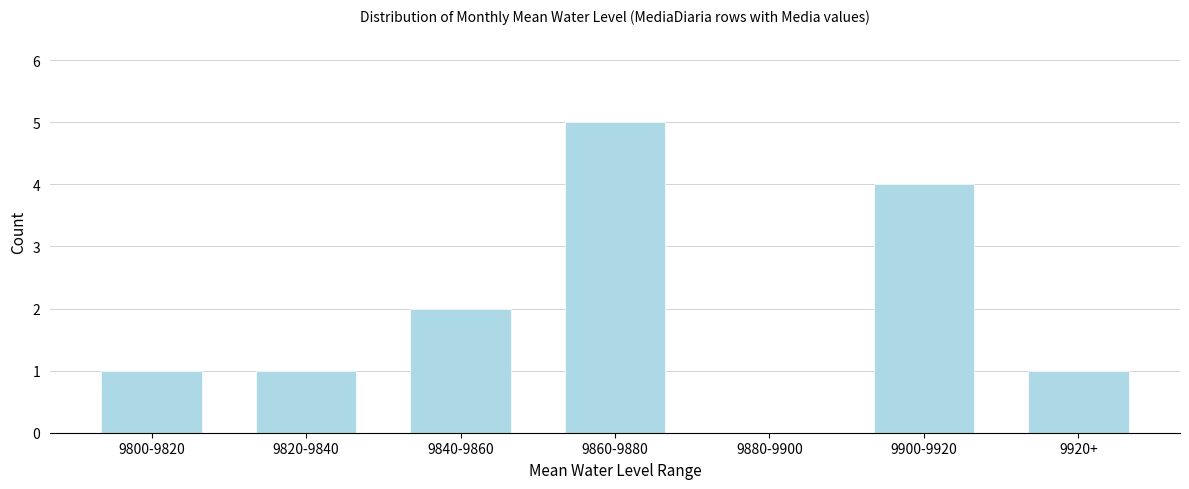

Reading right to left, transcribe all the data shown in this chart.

9920+=1	9900-9920=4	9880-9900=0	9860-9880=5	9840-9860=2	9820-9840=1	9800-9820=1